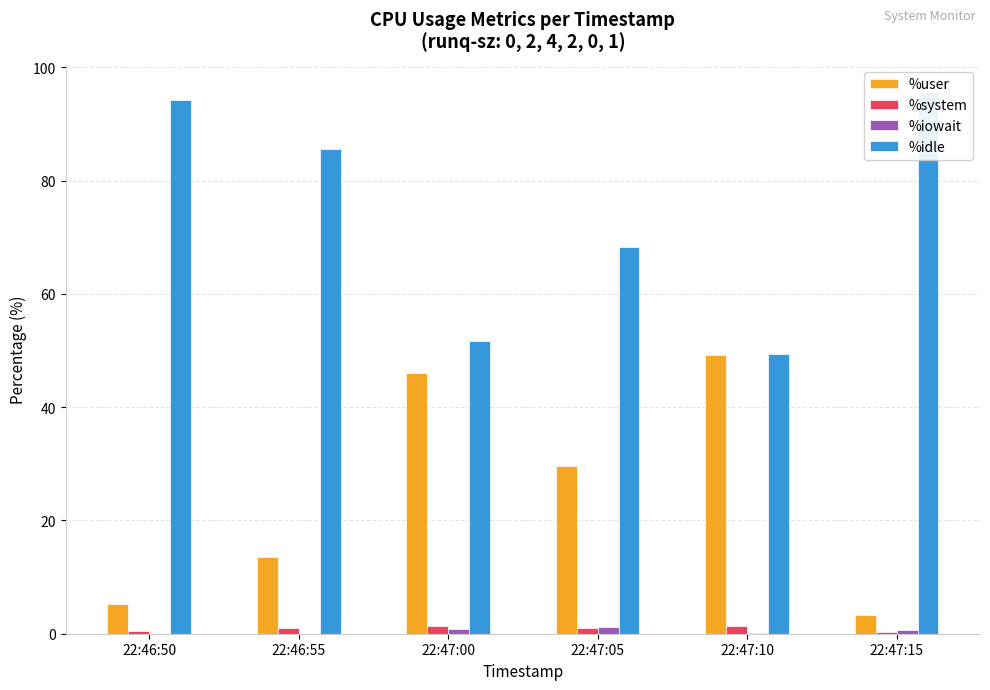

How many bars are there in each group?

4